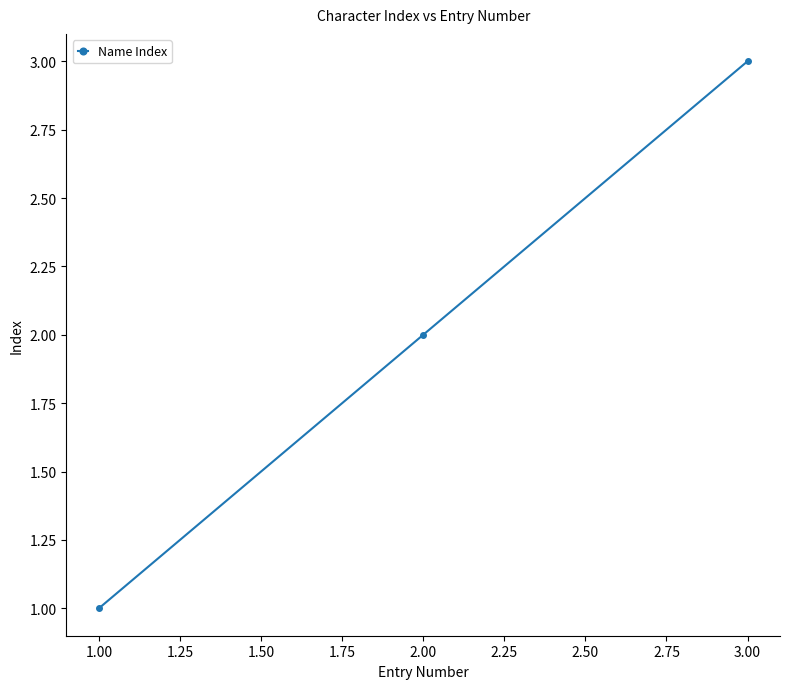

At which label is the value closest to 2?

2.00